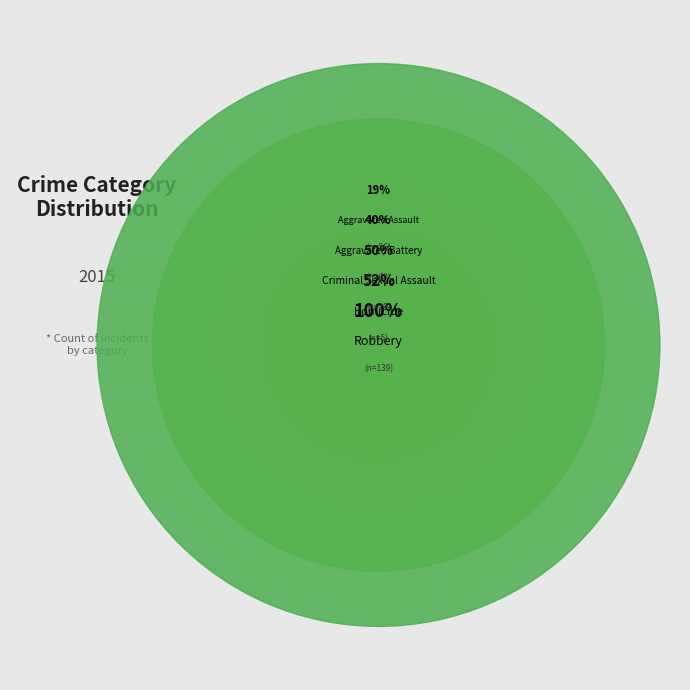

To the nearest percent, what is the difference between the largest and smallest slice percentages?

46%